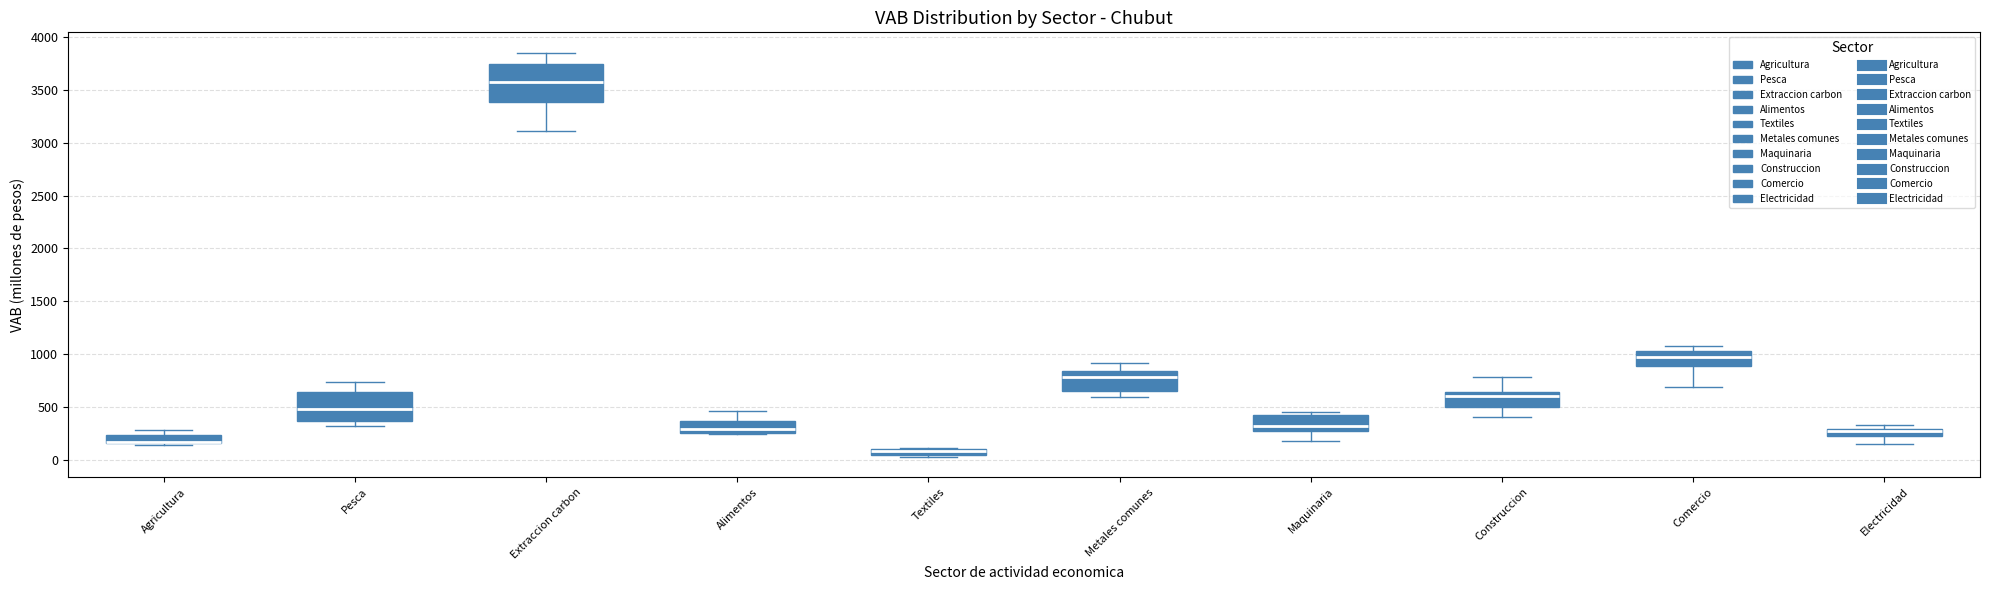

Where does the upper whisker of the box for Alimentos end on the y-axis? The values are not printed on the chart, so give them approximately, as read against the axis.

450